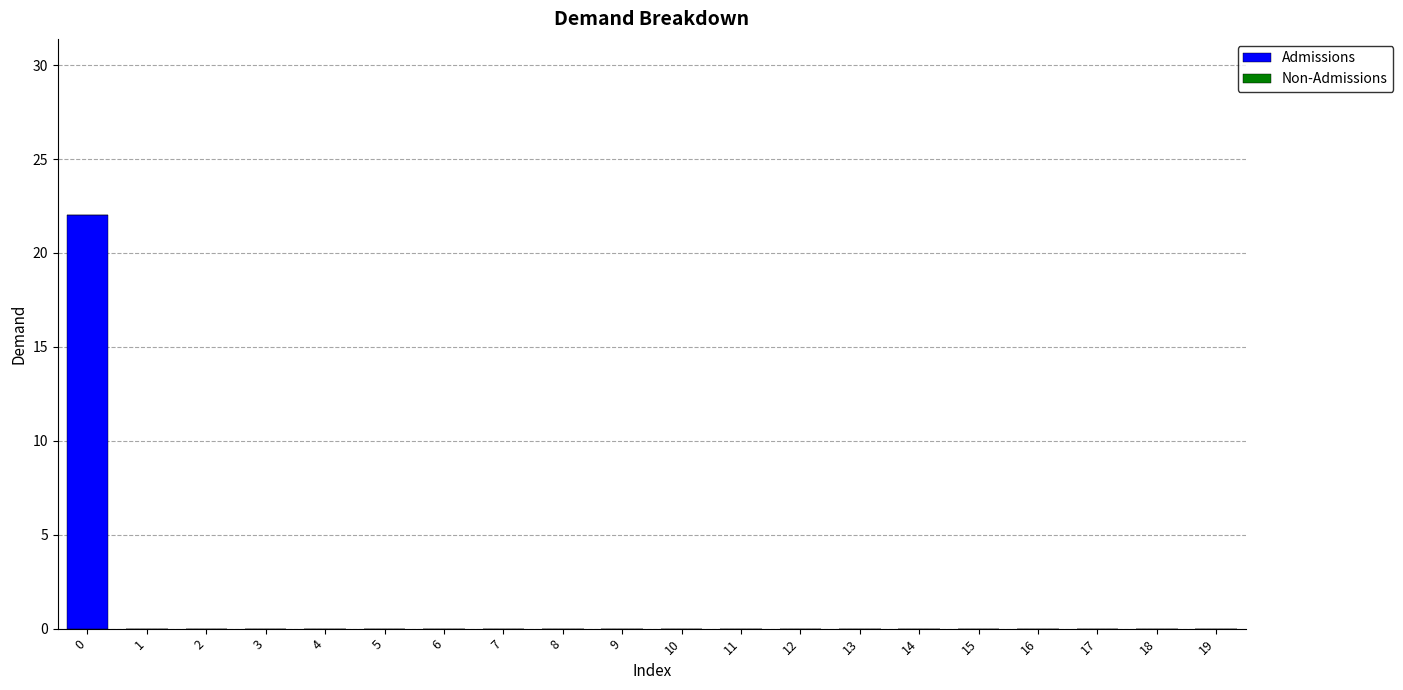

The chart shows a value of -15 at 12. True or false?

False